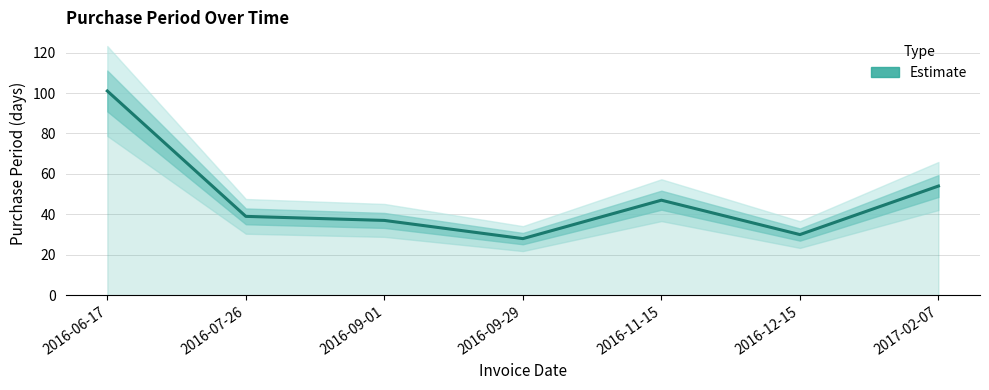

The value at 2016-09-29 is 18. True or false?

False